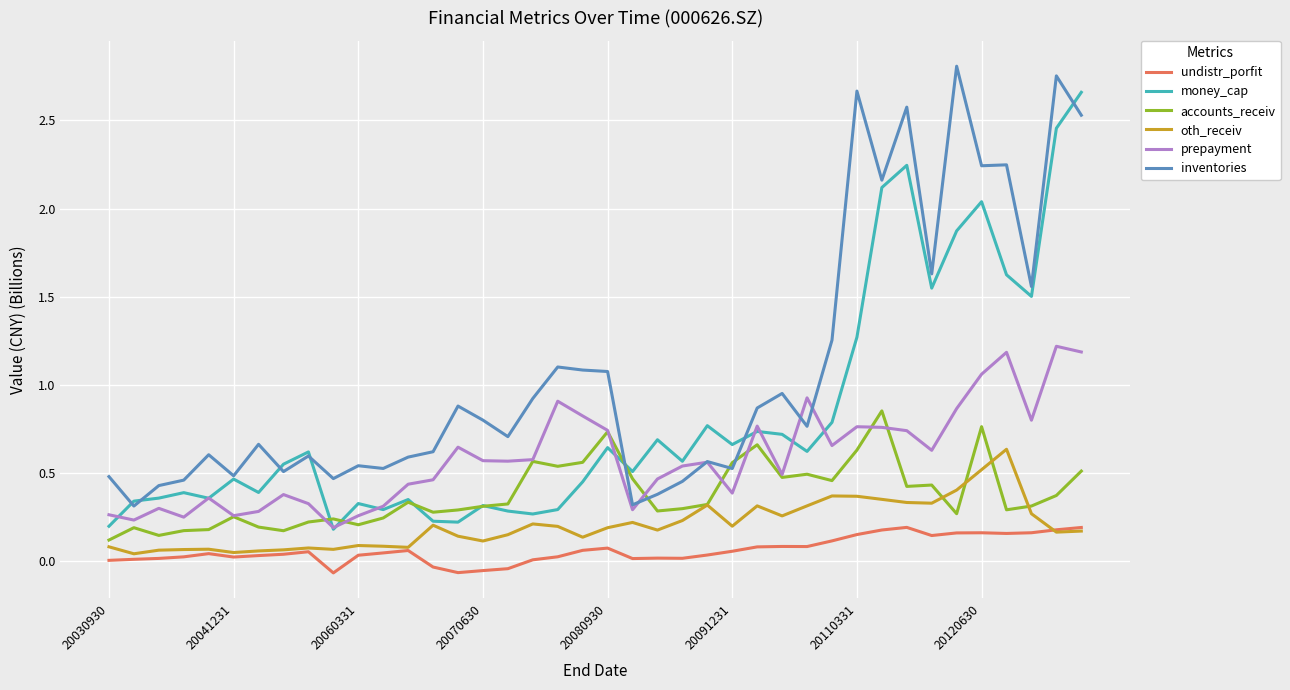

Does the chart display data point markers on the line(s)?

No